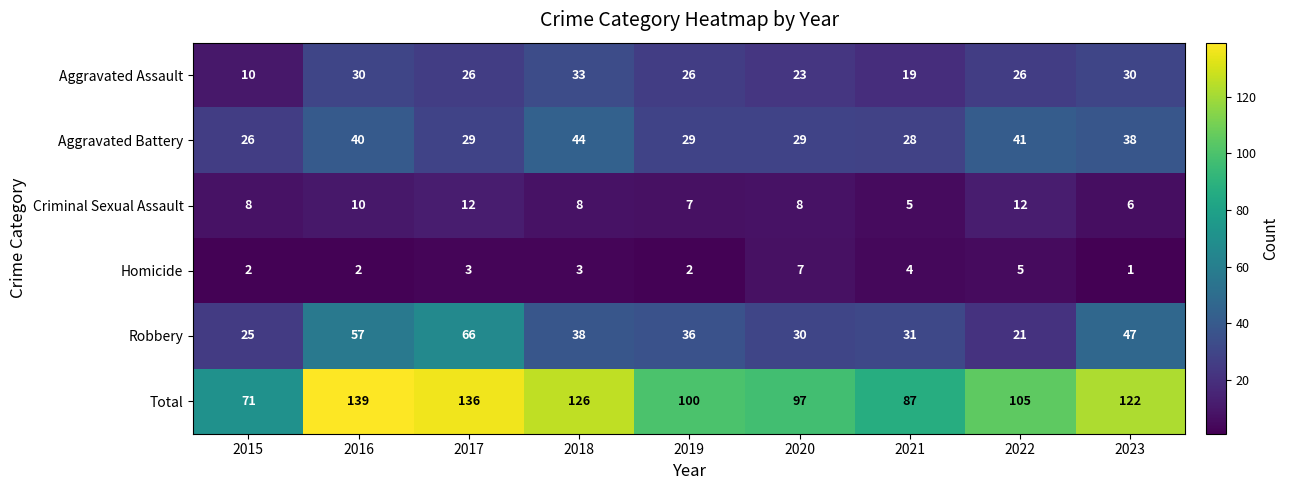

What is the minimum value shown in the chart?

1